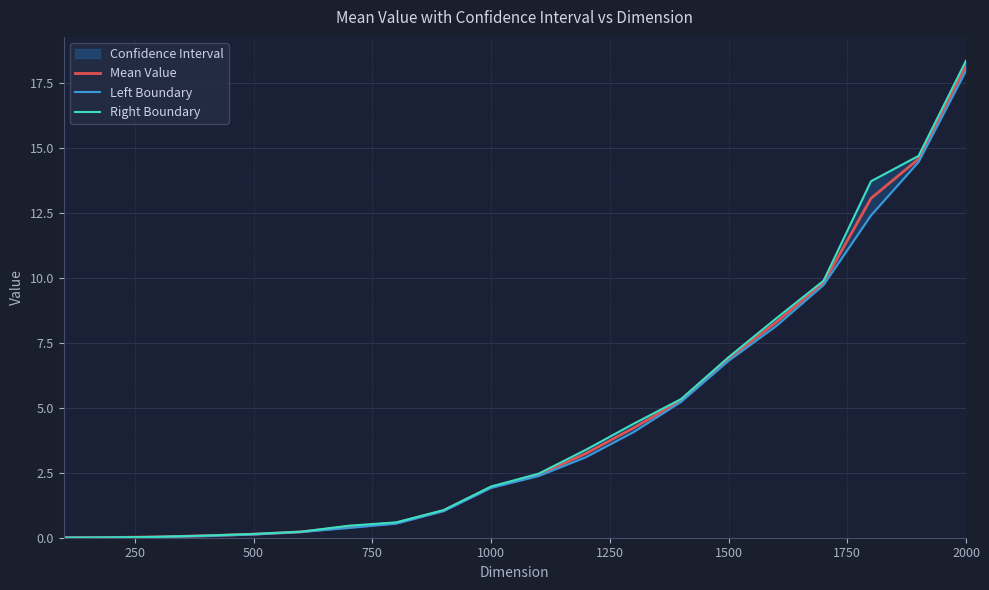

At 1500, list the series in order from smallest to largest.

Left Boundary, Mean Value, Right Boundary